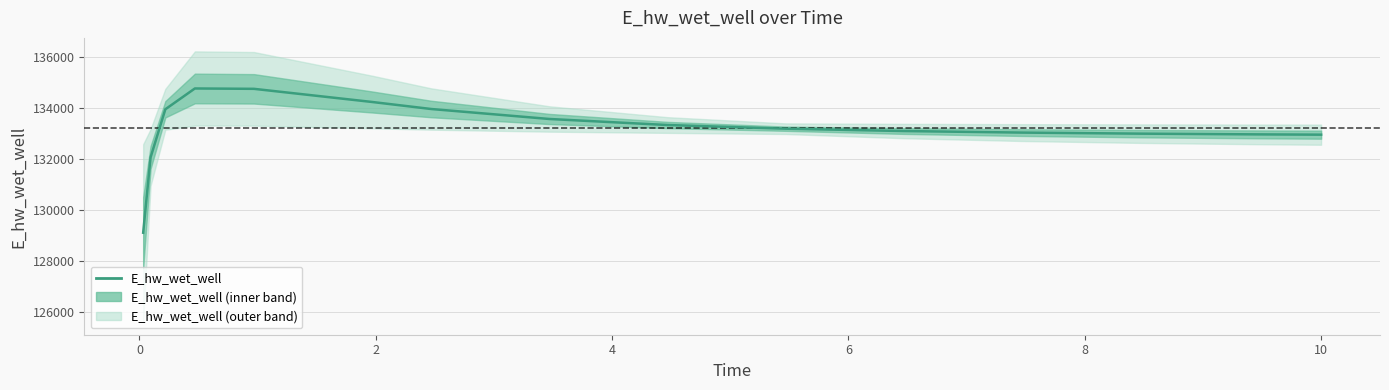

What is the minimum value shown in the chart?

129124.5